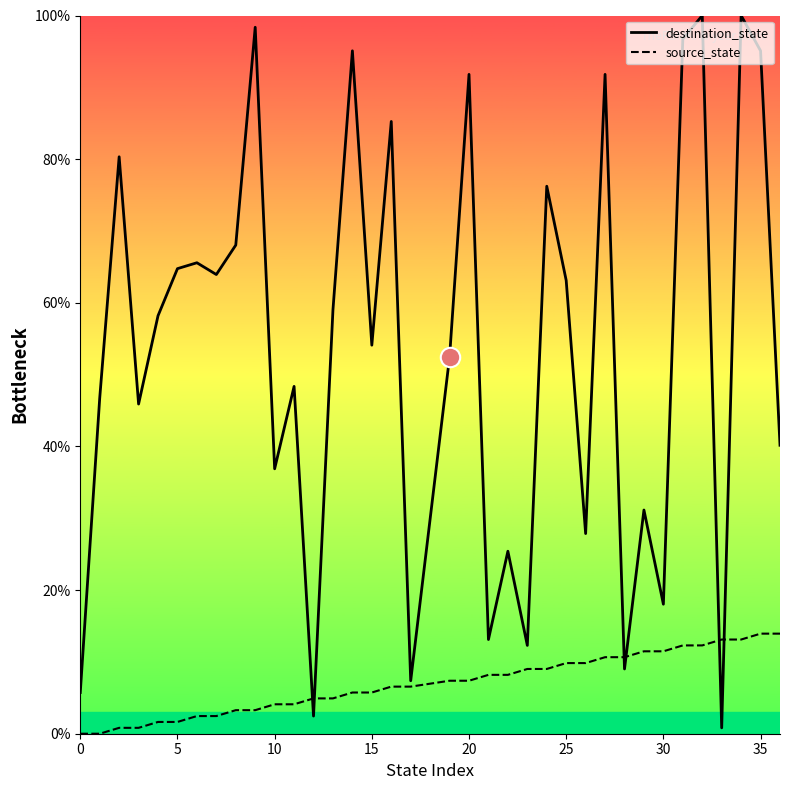

Which series has the widest spread of values?

destination_state